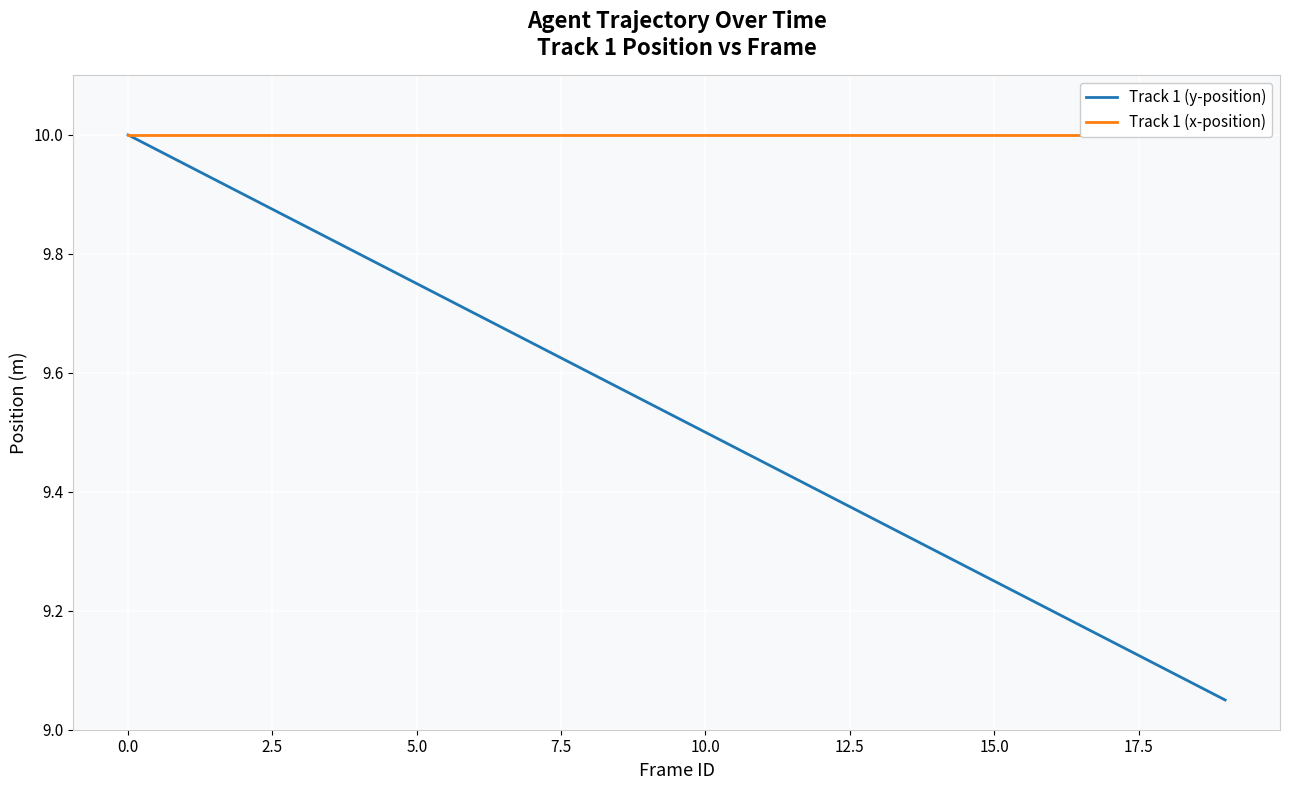

At how many categories does at least one series exceed 9?

20